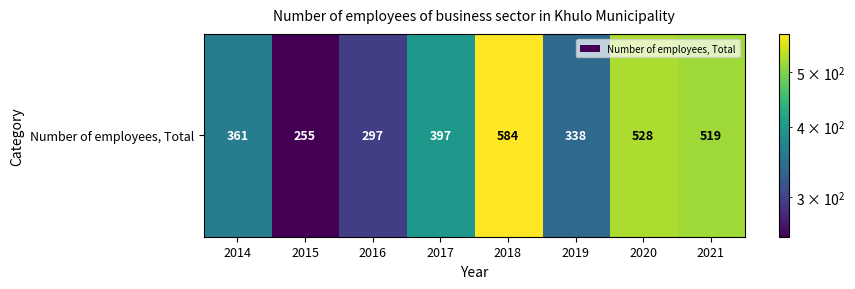

Approximately how many times larger is the value at 2014 compared to 2015?

1.4